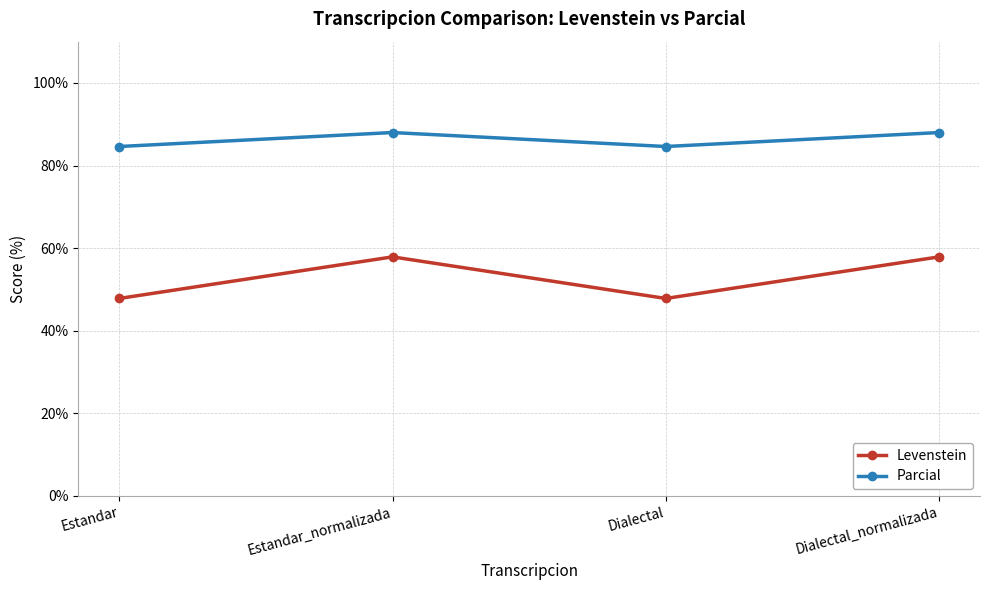

Is the value of Levenstein at Dialectal greater than the value of Parcial at Estandar?

No